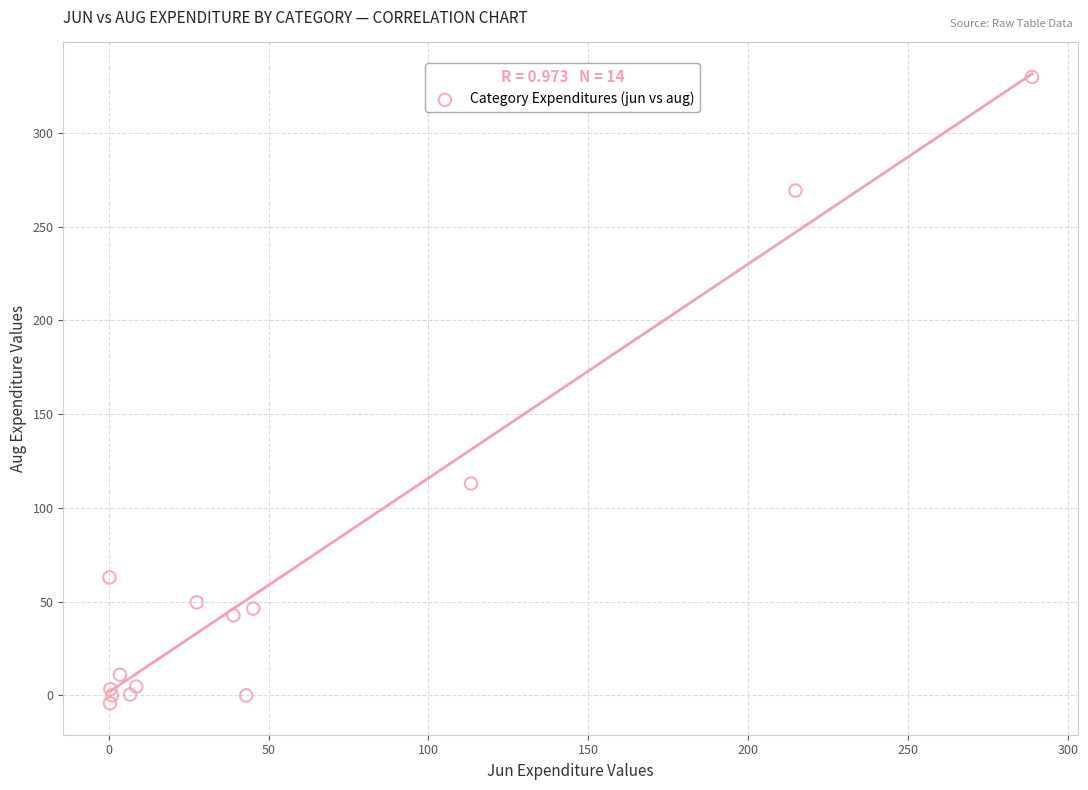

What Y value in the scatter plot is closest to 162?

113.0